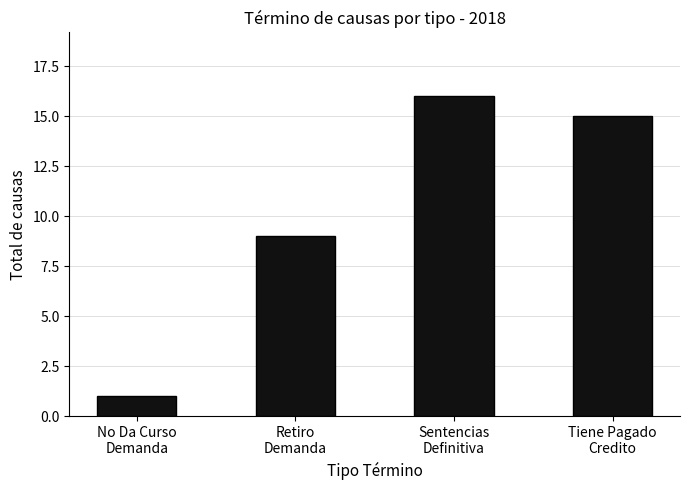

Are the bars horizontal?

No